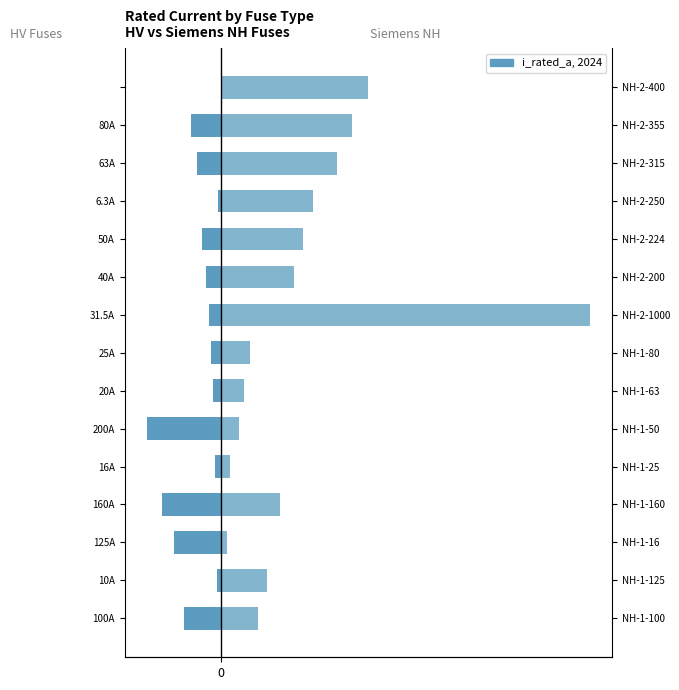

What is the sum of all HV Fuses values?

-926.8